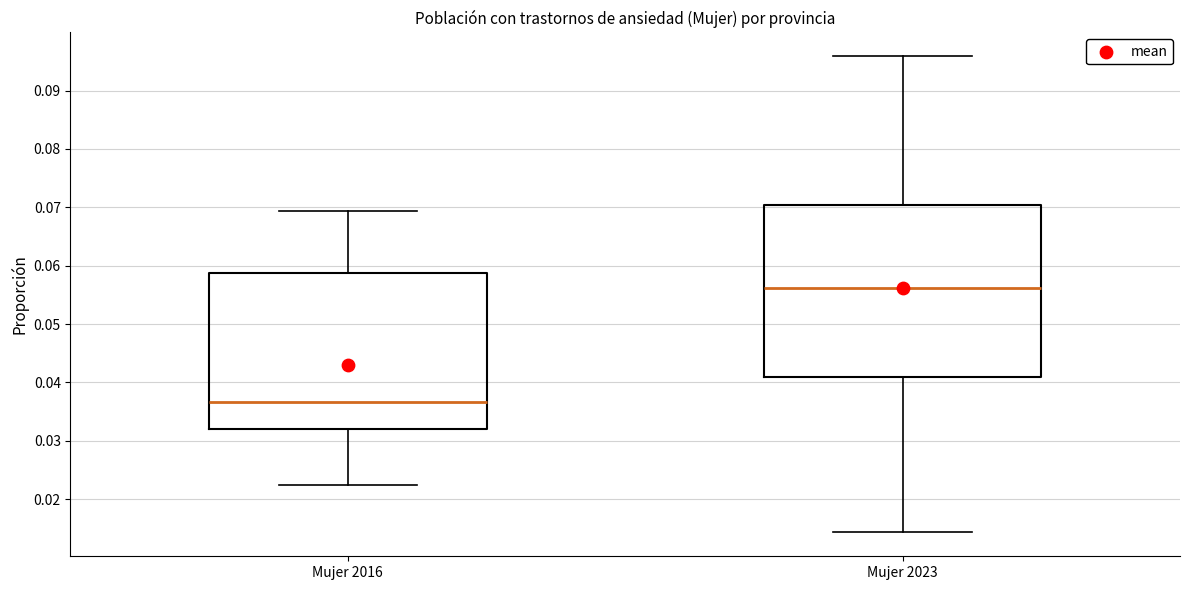

Where does the upper whisker of the box for Mujer 2016 end on the y-axis? The values are not printed on the chart, so give them approximately, as read against the axis.

0.069